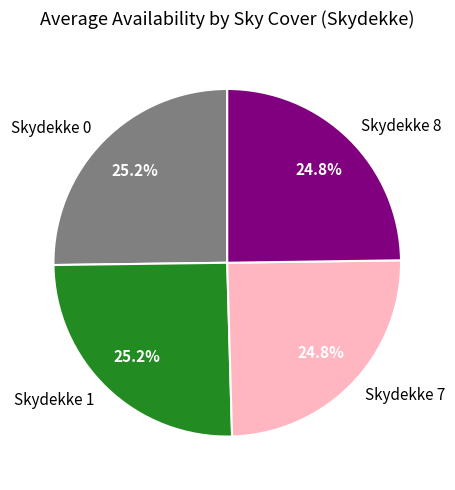

Is there a majority slice in this chart?

No